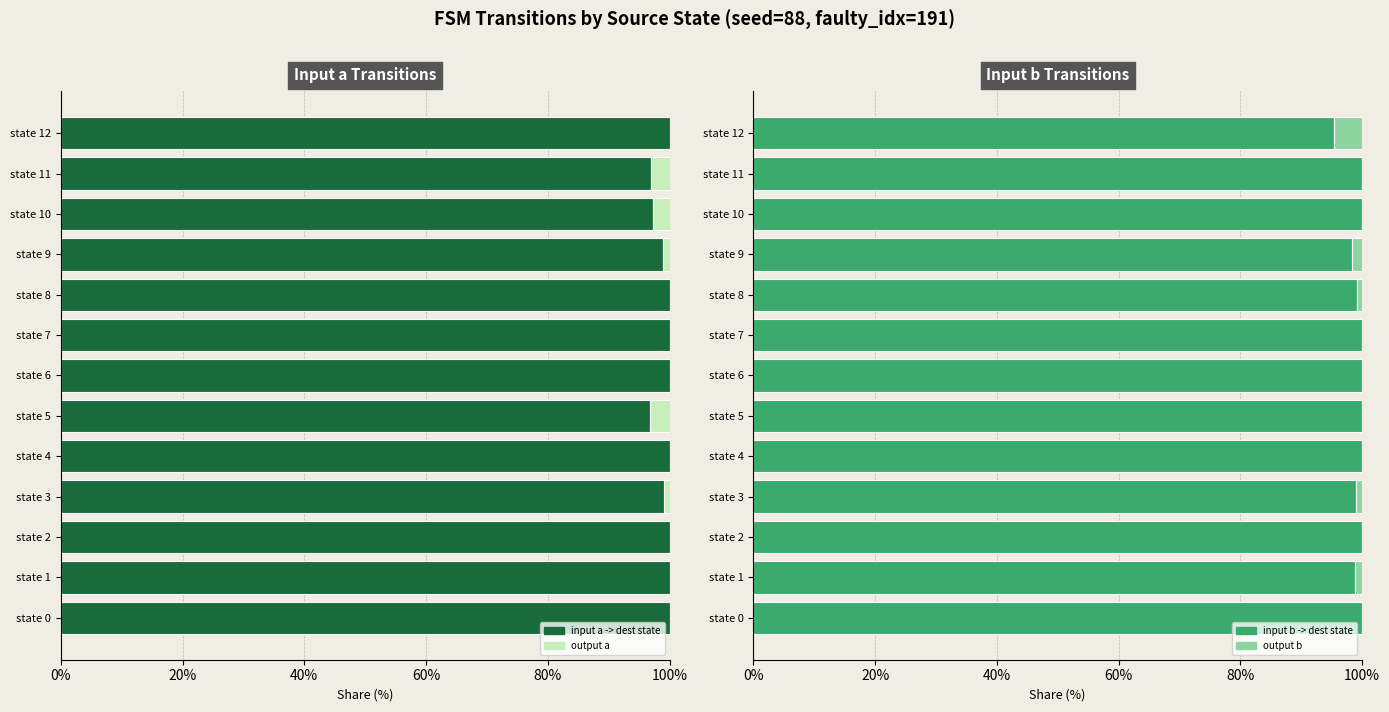

What is the difference between the maximum and minimum values in the output b series?

4.5